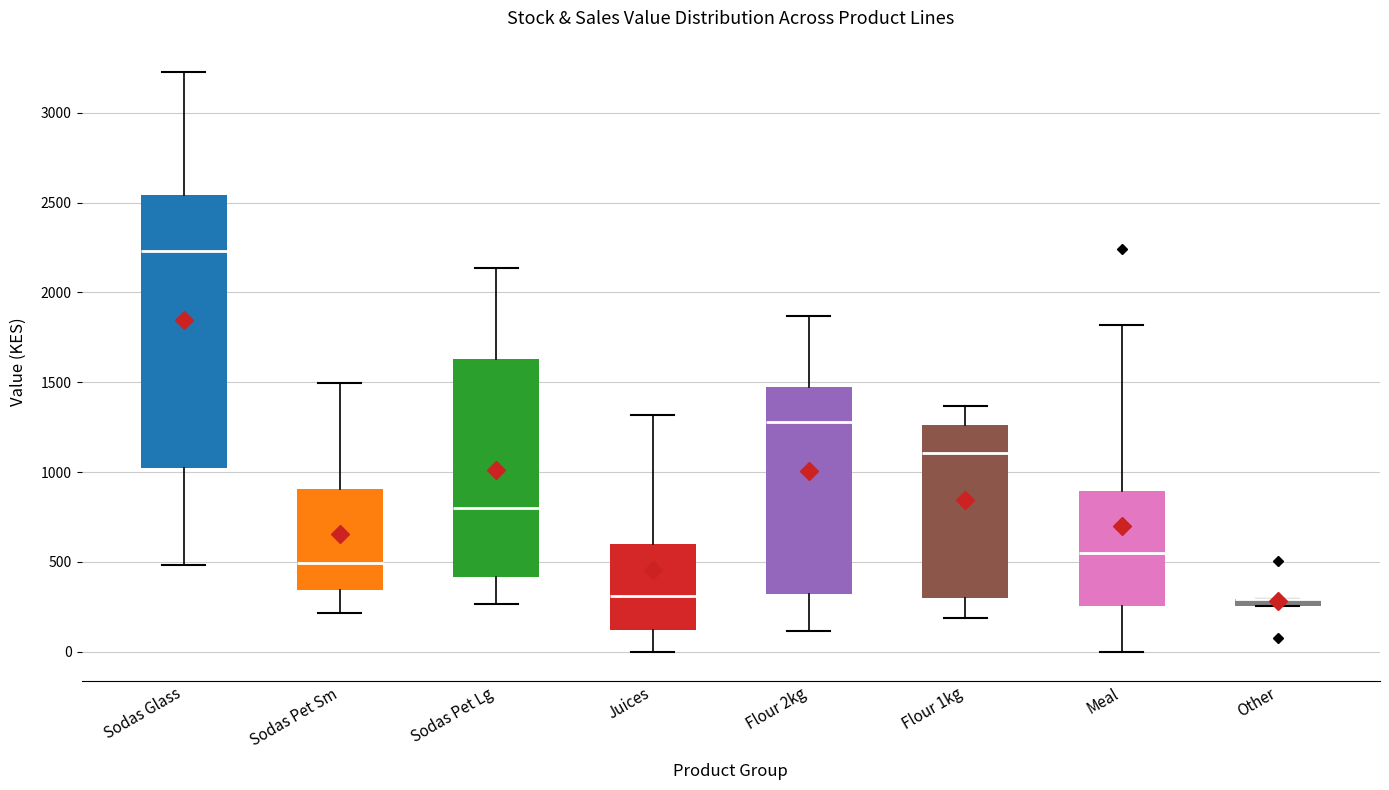

Where is the lower edge of the box for Meal on the y-axis? The values are not printed on the chart, so give them approximately, as read against the axis.

250